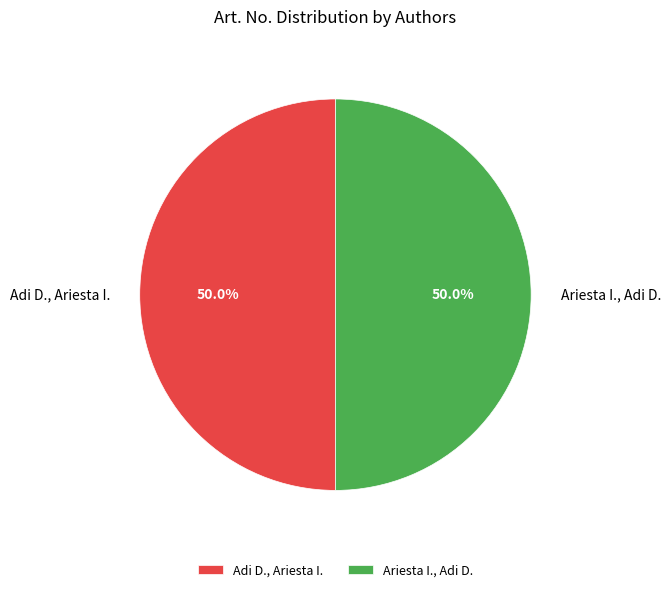

To the nearest percent, what is the combined percentage of Adi D., Ariesta I. and Ariesta I., Adi D.?

100%